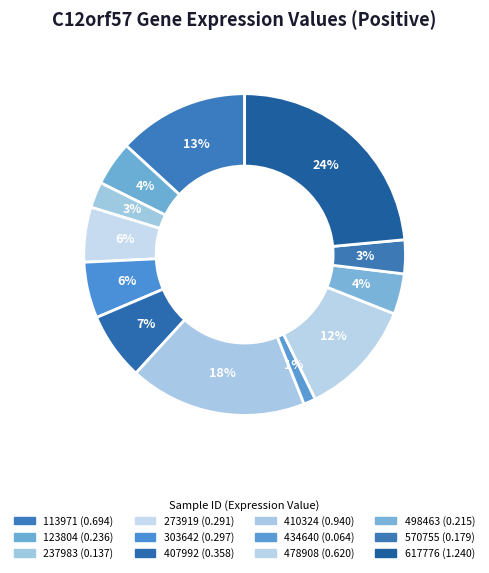

How many segments does this pie chart have?

12